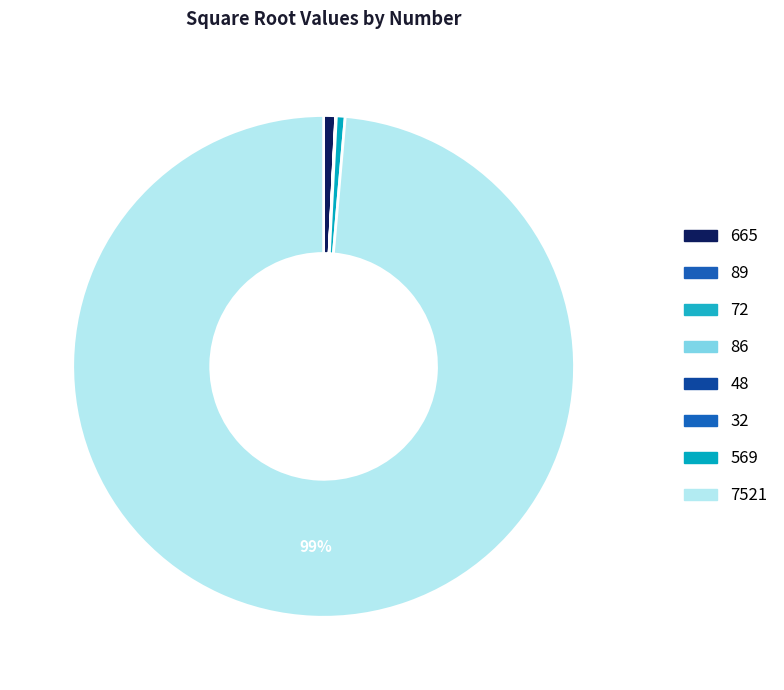

Is there any slice that represents more than half of the pie?

Yes